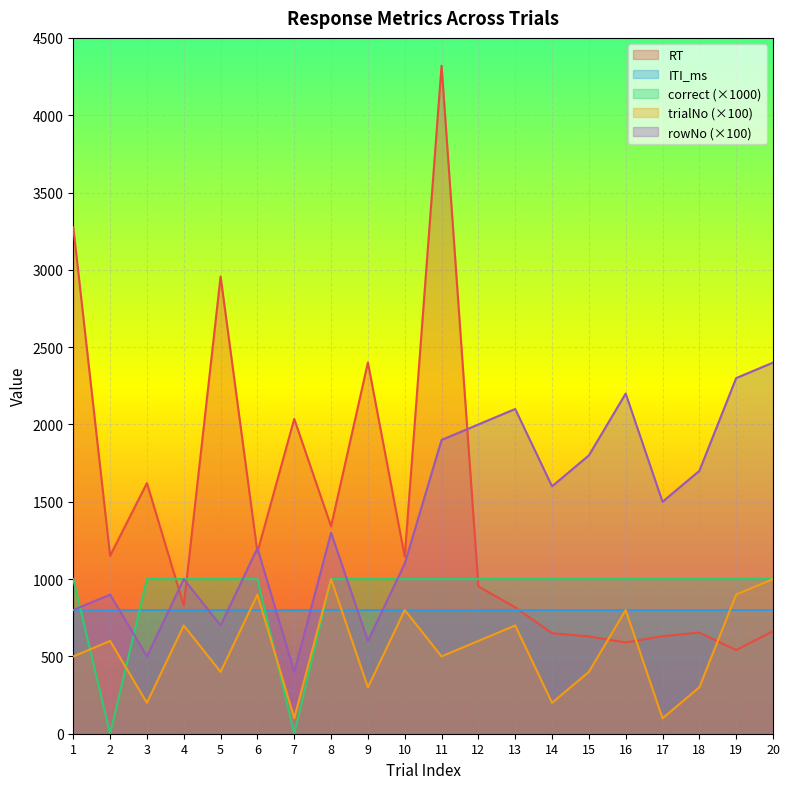

Reading left to right, extract all data points from this chart.

RT: 3275	1151	1621	829	2957	1174	2036	1341	2401	1145	4320	953	817	650	629	590	631	654	541	663
correct: 1000	0	1000	1000	1000	1000	0	1000	1000	1000	1000	1000	1000	1000	1000	1000	1000	1000	1000	1000
ITI_ms: 800	799	800	800	800	800	800	800	800	800	799	800	800	800	800	800	800	800	800	800
trialNo: 500	600	200	700	400	900	100	1000	300	800	500	600	700	200	400	800	100	300	900	1000
rowNo: 800	900	500	1000	700	1200	400	1300	600	1100	1900	2000	2100	1600	1800	2200	1500	1700	2300	2400